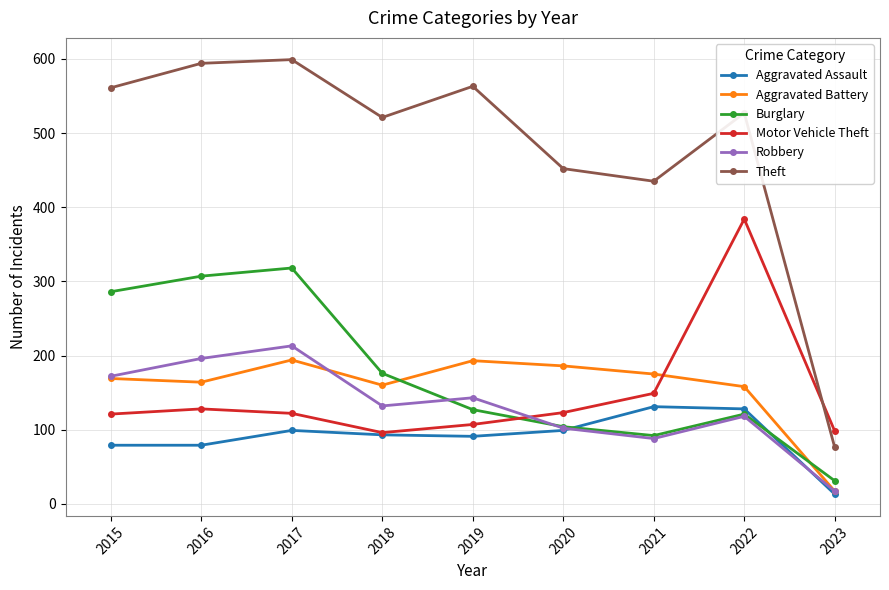

What is the total value across all series at 2022?

1436